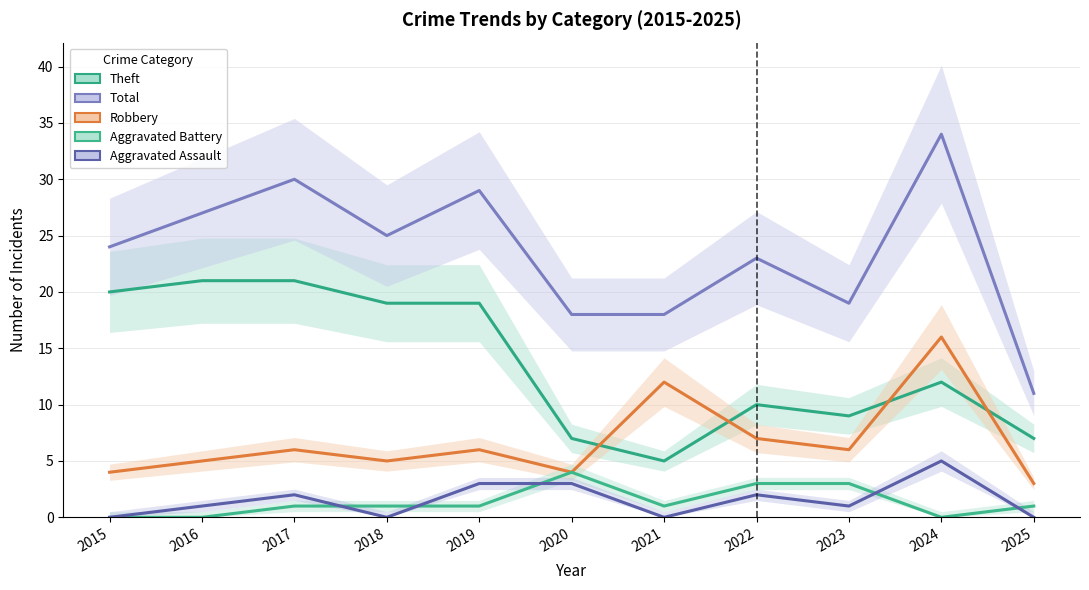

True or false: Aggravated Assault has a value of -3 at 2025.

False